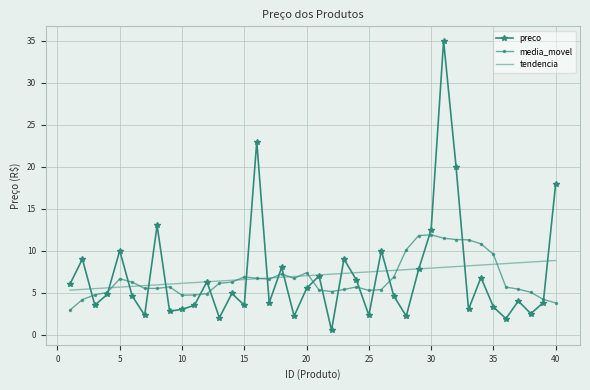

What is the difference between the second highest and minimum values in the preco series?

22.5